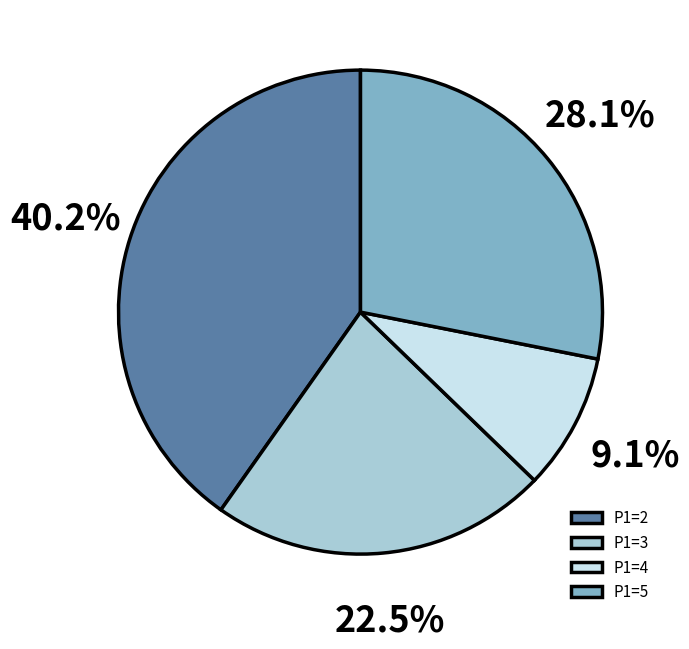

Which category has the biggest portion of the pie?

P1=2